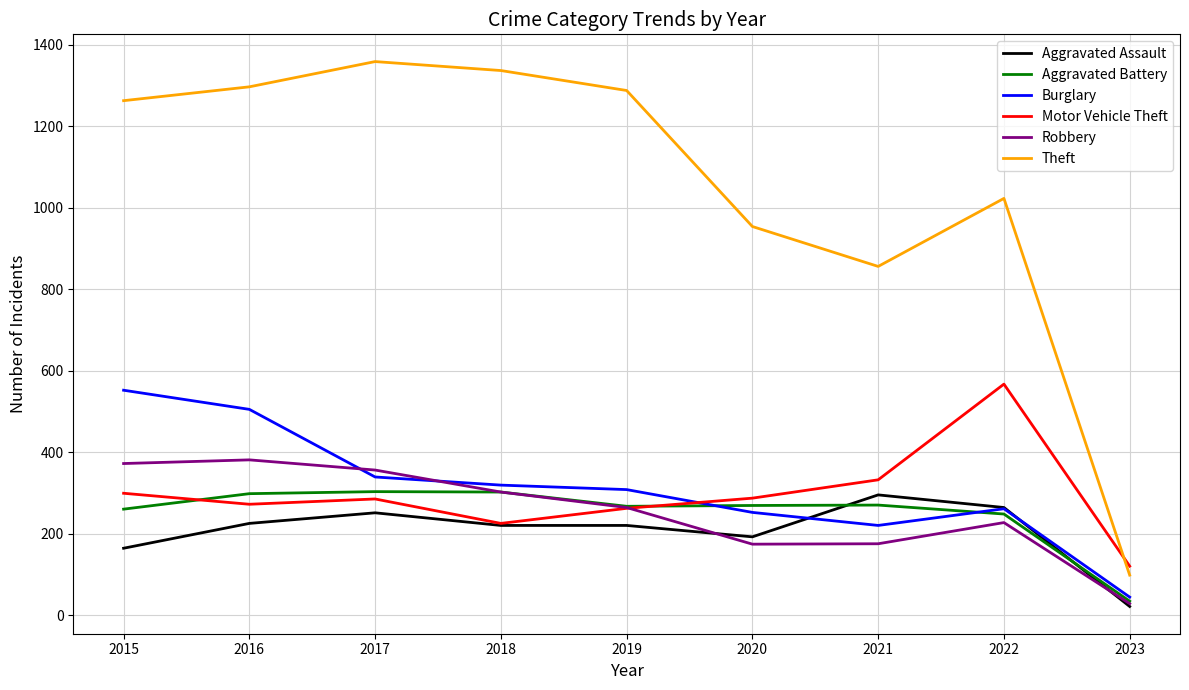

What value does the Burglary series have at 2019?

308